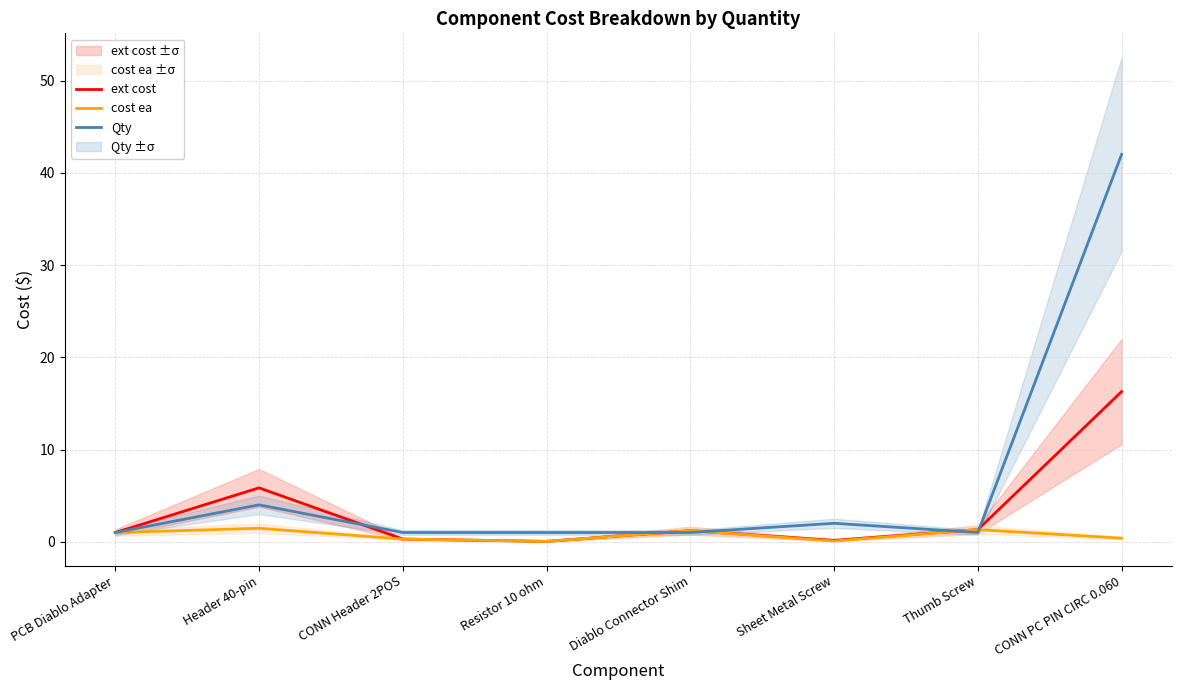

At which category does ext cost reach its first local peak?

Header 40-pin